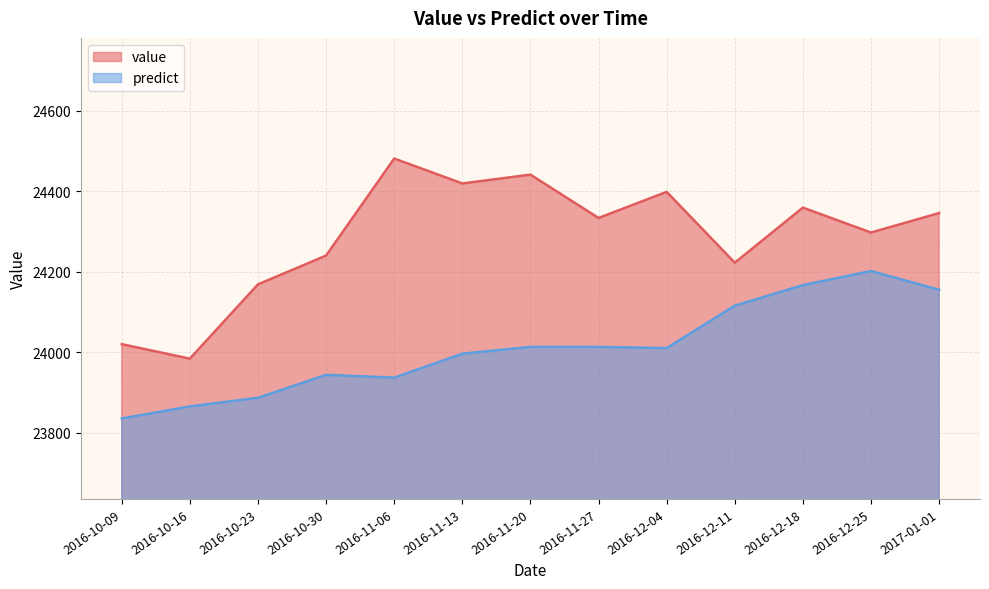

At which label does predict first exceed 24010?

2016-11-20